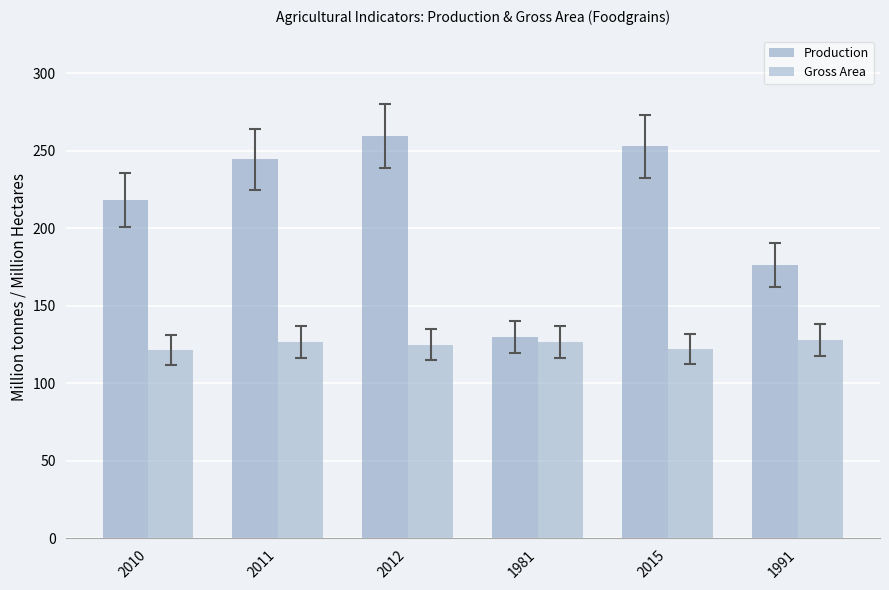

What is the average value of the Production series?

213.4